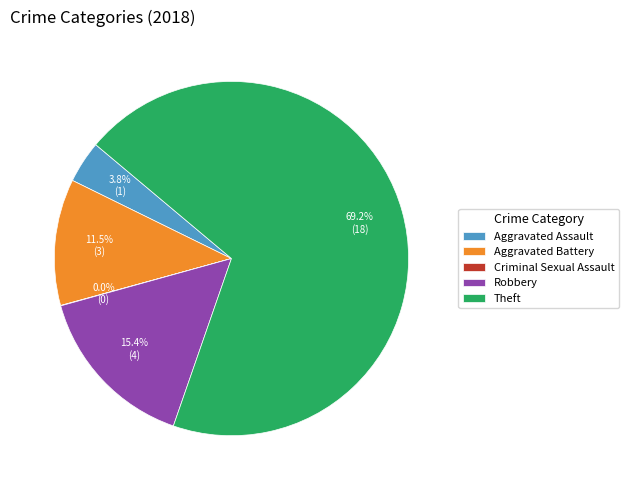

Which category has the biggest portion of the pie?

Theft